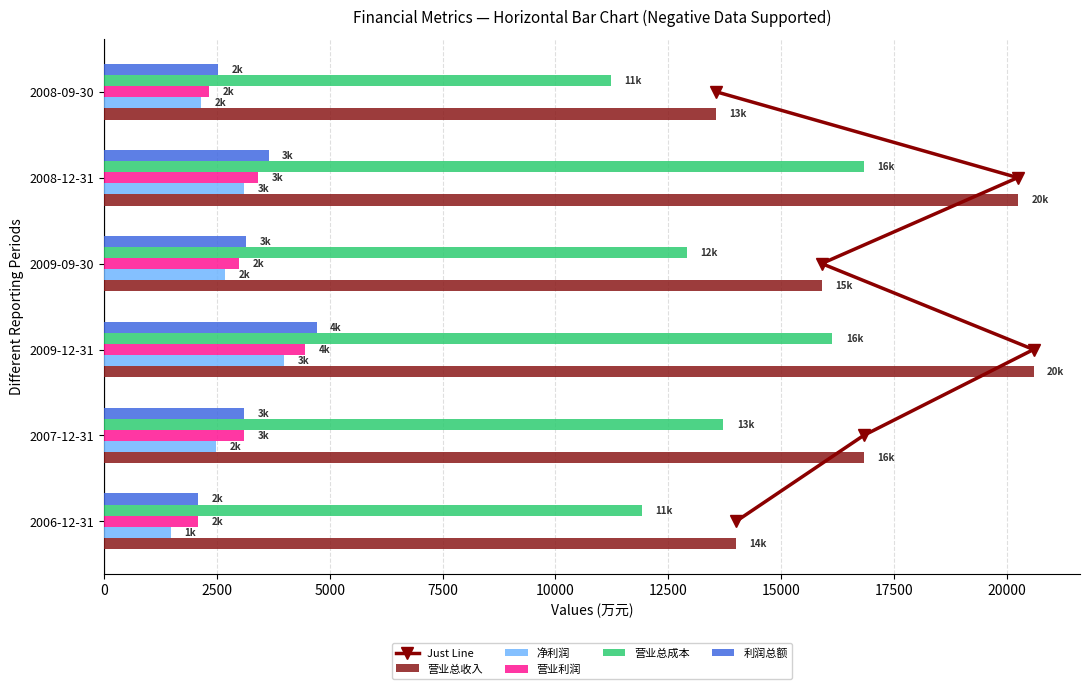

What is the value of the 营业利润 bar at the 2nd from the left?

3106